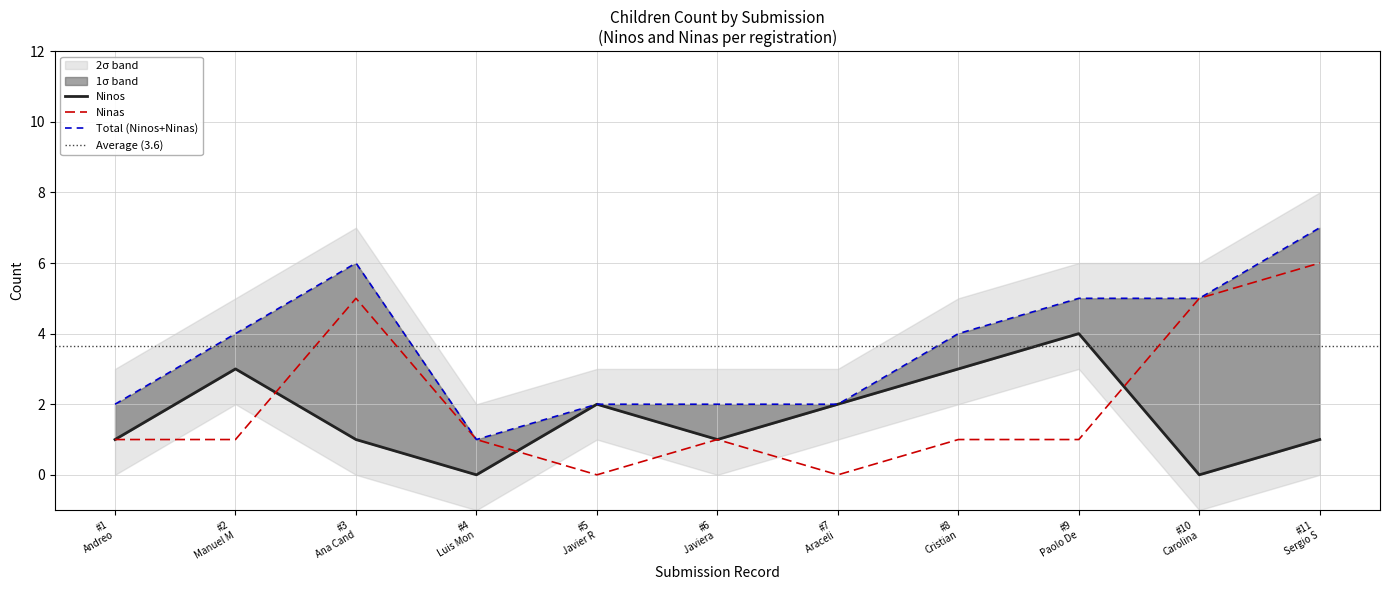

After their last crossing, which series has the higher values: Ninas or Ninos?

Ninas